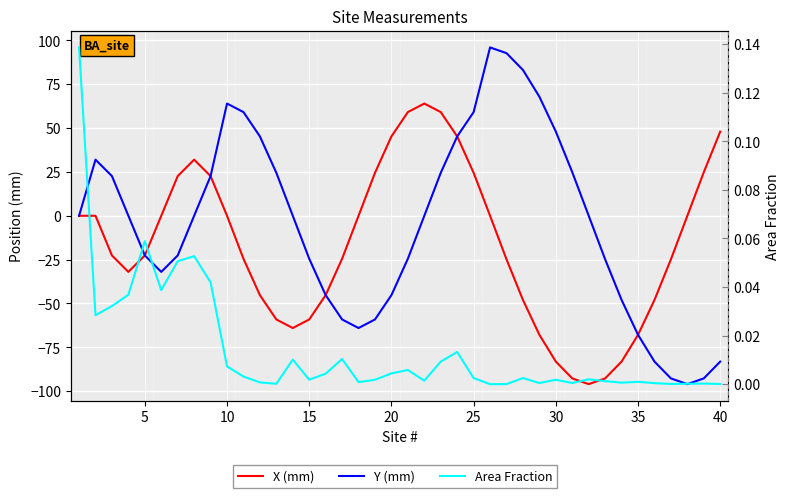

What is the highest value of the Y (mm) series?

96.0